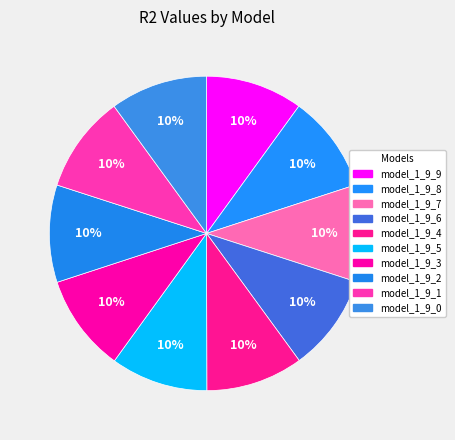

To the nearest percent, what percentage of the pie is model_1_9_5?

10%